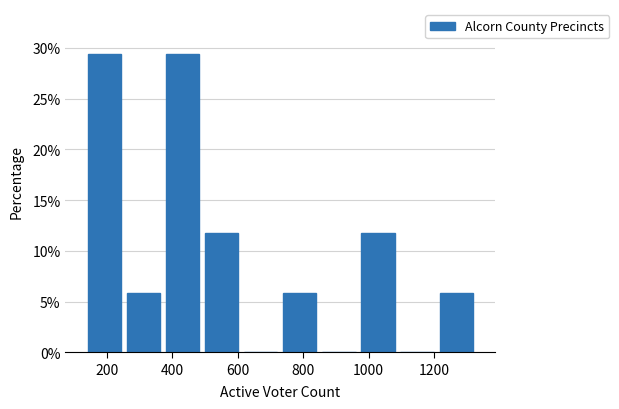

Reading left to right, transcribe this chart: for each bar, give the range it covers on the x-axis and its height. Neither the bar edges nor the heights are printed on the chart, so give them approximately, as read against the axes.

140 to 260: 29.5
260 to 380: 6.0
380 to 500: 29.5
500 to 620: 12.0
620 to 740: 0
740 to 840: 6.0
840 to 960: 0
960 to 1080: 12.0
1080 to 1200: 0
1200 to 1320: 6.0